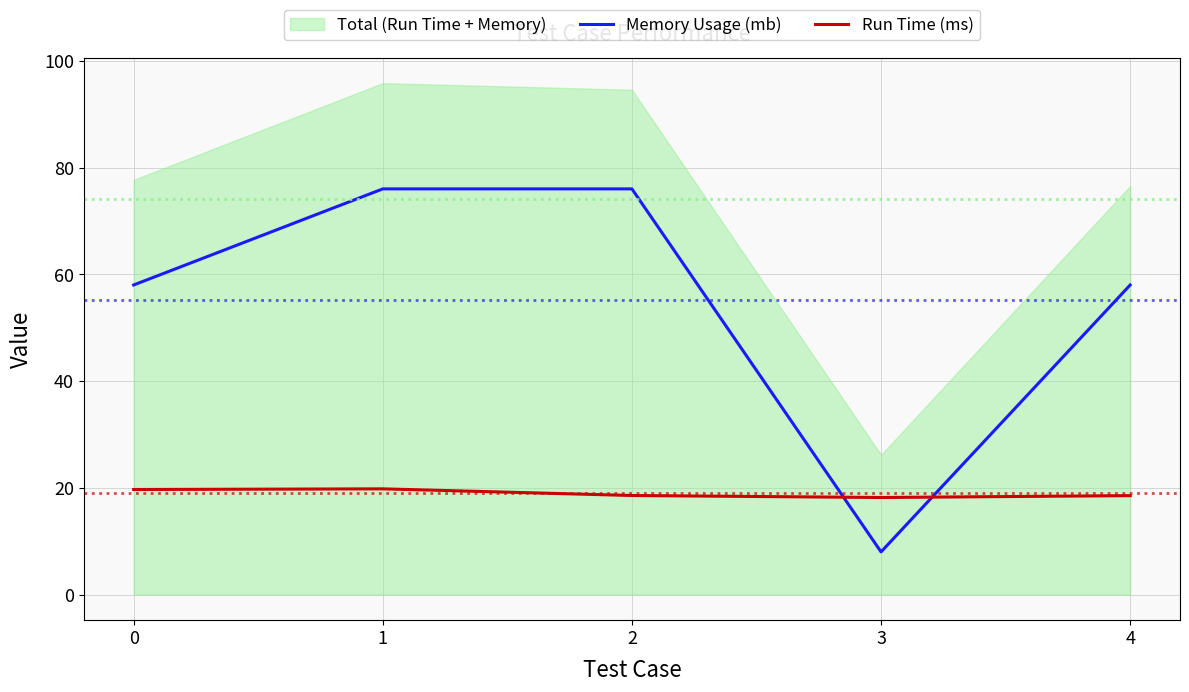

What is the value of the Run Time (ms) point at the 3rd from the left?

18.6